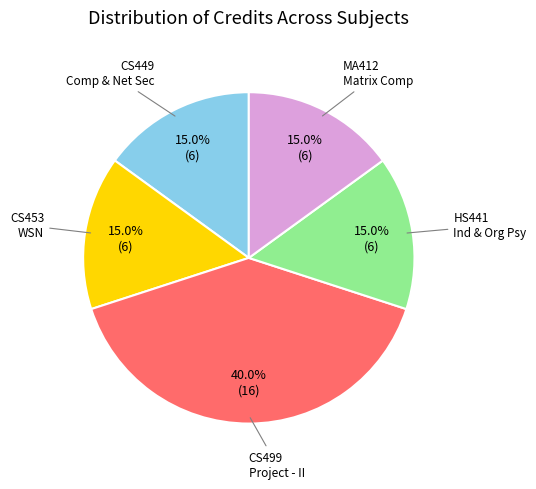

Is there any slice that represents more than half of the pie?

No